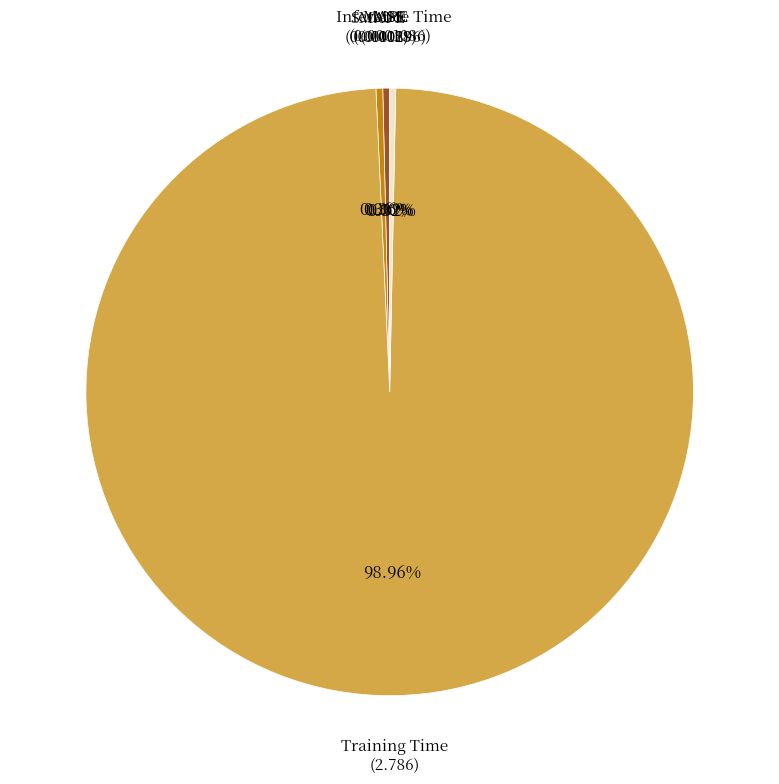

Is there a majority slice in this chart?

Yes